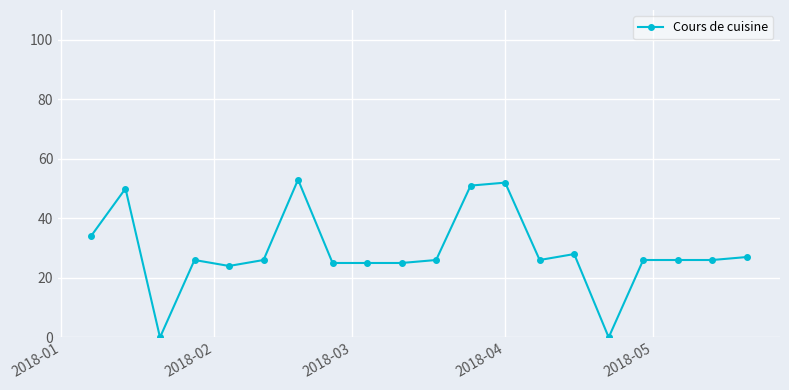

What is the sum of all values?

576